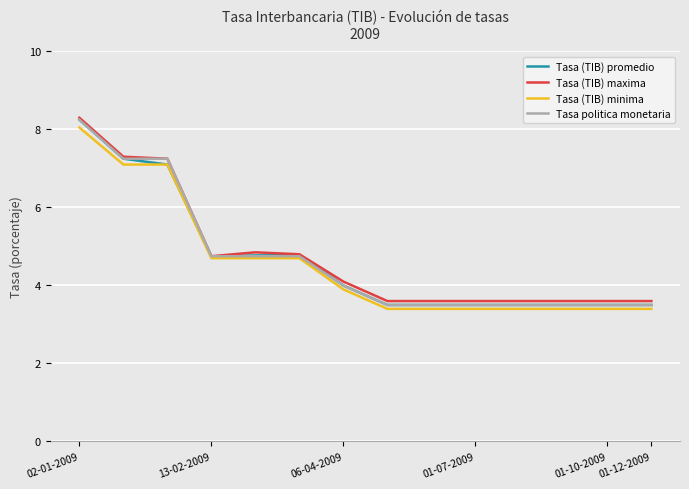

What is the lowest value of the Tasa politica monetaria series?

3.5